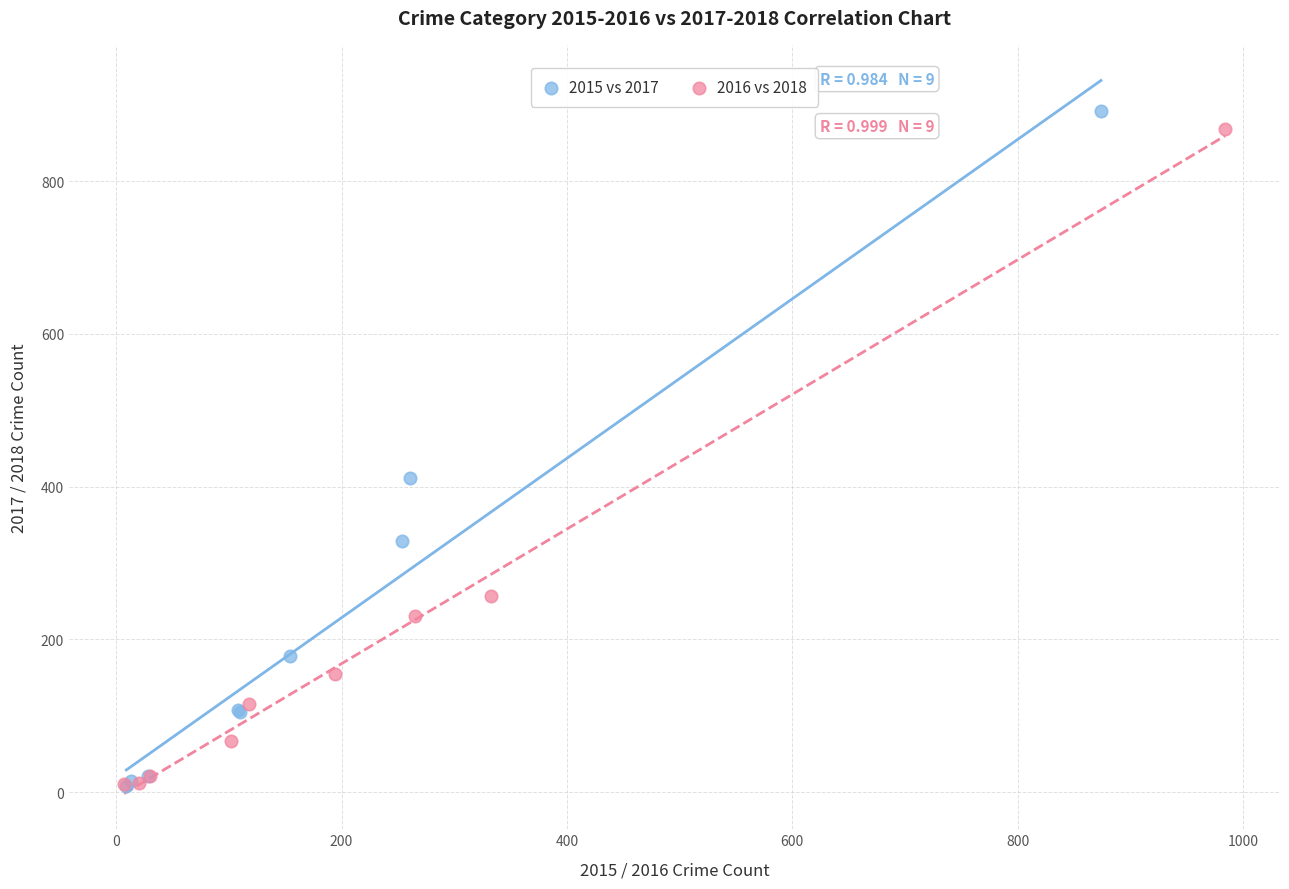

Which series has the widest spread of Y values?

2015 vs 2017